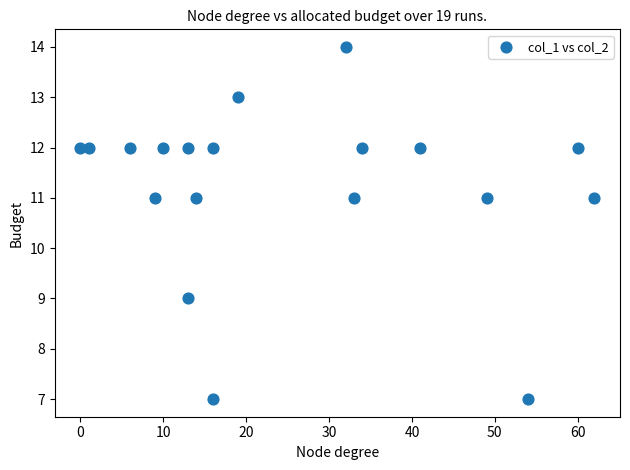

What is the range of Y values (max minus min)?

7